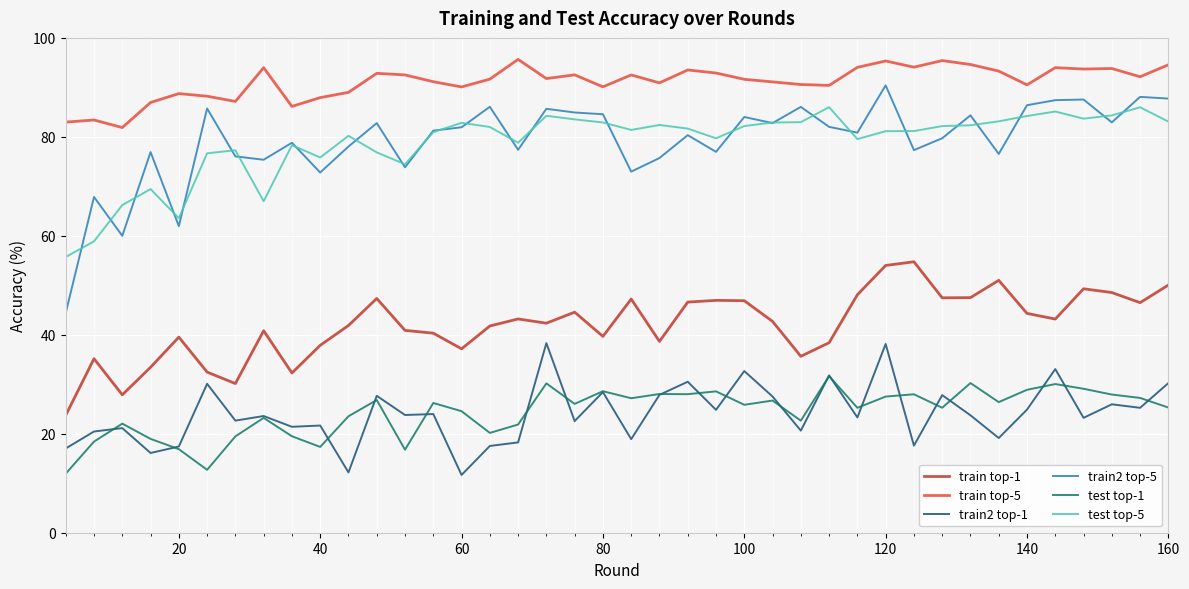

Which series has the widest spread of values?

train2 top-5